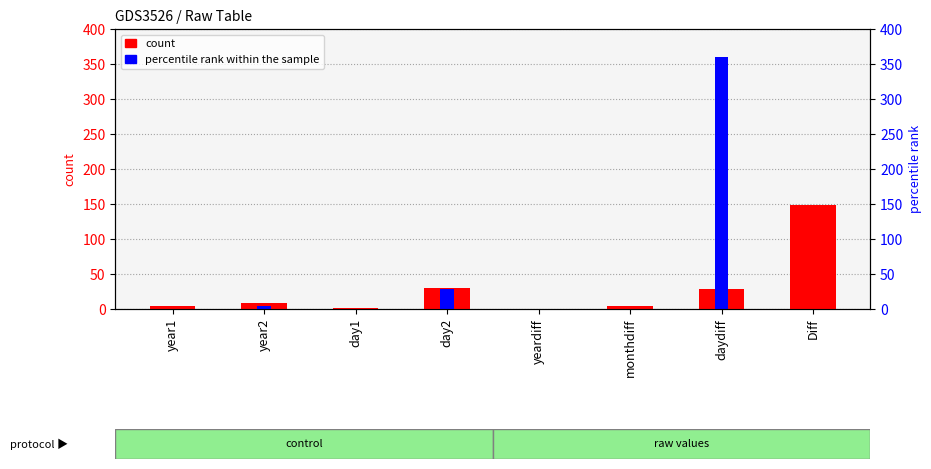

How many bars are there in each group?

2